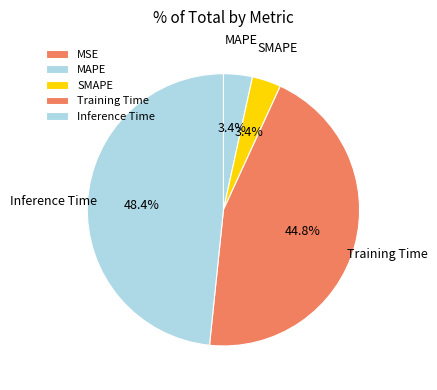

To the nearest percent, what is the difference between the MSE and Inference Time slice percentages?

48%